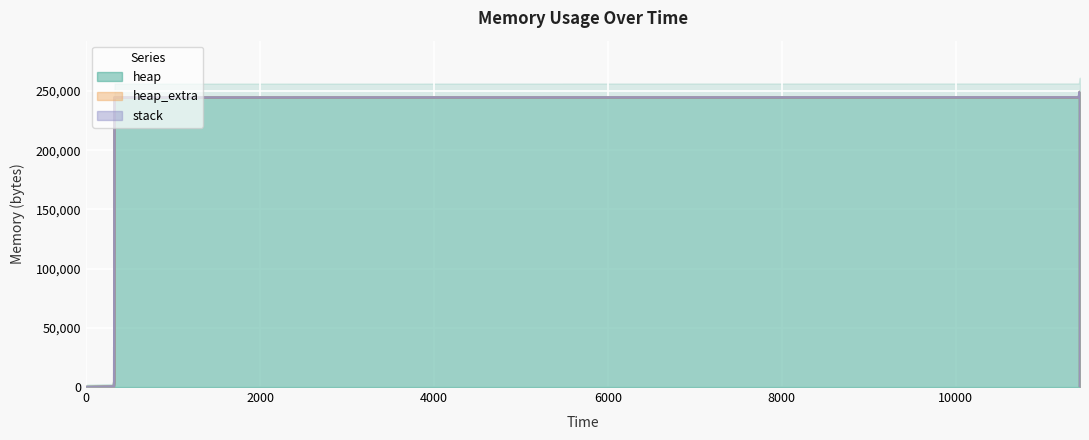

True or false: heap_extra and stack cross at least once.

False